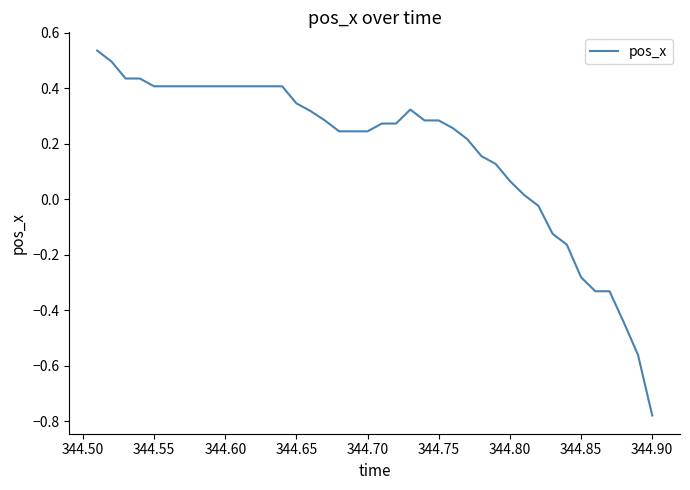

What is the difference between the maximum and minimum values?

1.3